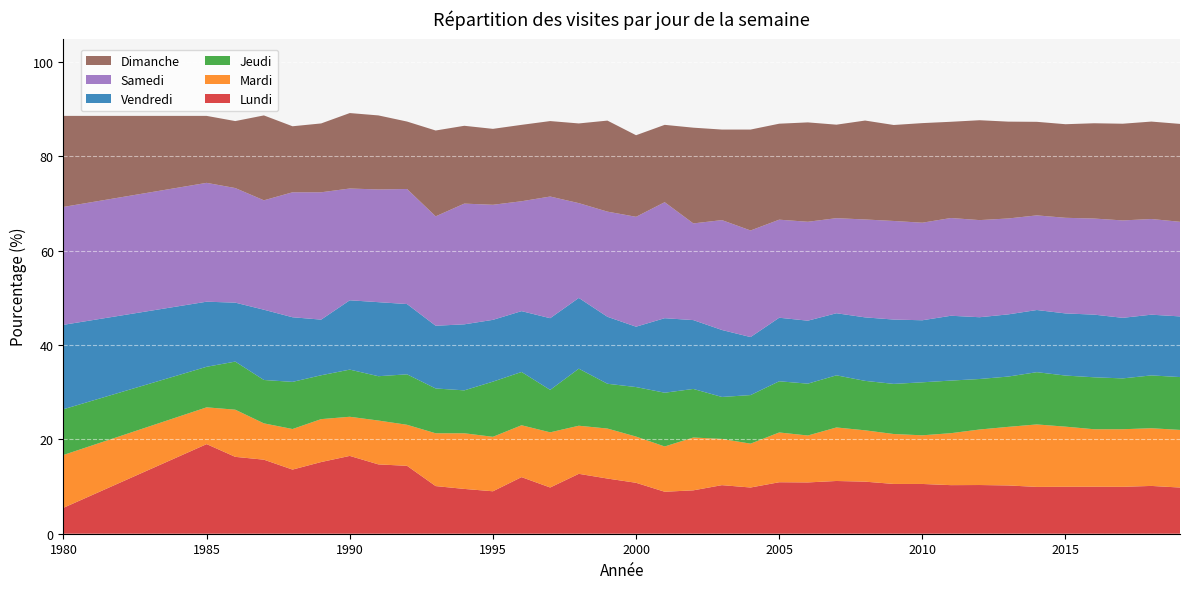

Reading left to right, what are all the values shown in this chart?

Lundi: 5.5	19.0	16.3	15.7	13.6	15.2	16.5	14.7	14.4	10.1	9.5	9.0	12.0	9.8	12.7	11.7	10.8	8.9	9.2	10.3	9.8	10.9	10.9	11.2	11.0	10.6	10.6	10.3	10.3	10.2	9.9	10.0	10.0	9.9	10.1	9.8
Mardi: 11.2	7.8	10.0	7.7	8.6	9.1	8.3	9.3	8.7	11.2	11.8	11.6	11.0	11.7	10.2	10.6	9.8	9.6	11.2	9.8	9.3	10.6	9.9	11.3	10.9	10.6	10.3	11.0	11.8	12.4	13.2	12.7	12.2	12.2	12.2	12.2
Jeudi: 9.7	8.6	10.2	9.2	10.0	9.3	10.0	9.4	10.7	9.5	9.1	11.7	11.3	9.0	12.1	9.5	10.5	11.4	10.3	8.9	10.3	10.9	11.0	11.1	10.5	10.6	11.2	11.2	10.7	10.7	11.1	10.8	11.0	10.8	11.2	11.2
Vendredi: 17.9	13.8	12.5	14.9	13.7	11.8	14.7	15.7	14.9	13.3	14.0	13.1	12.9	15.2	15.0	14.2	12.8	15.8	14.6	14.2	12.3	13.5	13.4	13.2	13.5	13.6	13.2	13.7	13.1	13.2	13.2	13.2	13.3	12.8	12.9	12.9
Samedi: 25.0	25.2	24.3	23.2	26.5	27.0	23.7	23.9	24.4	23.2	25.6	24.4	23.3	25.8	20.1	22.3	23.3	24.6	20.5	23.3	22.6	20.8	21.0	20.2	20.8	20.9	20.7	20.7	20.6	20.3	20.1	20.3	20.4	20.7	20.3	20.1
Dimanche: 19.3	14.2	14.2	18.0	14.0	14.6	16.0	15.7	14.3	18.2	16.5	16.1	16.2	16.0	16.9	19.3	17.3	16.4	20.3	19.2	21.4	20.4	21.1	19.8	21.0	20.4	21.1	20.4	21.2	20.5	19.8	19.8	20.2	20.5	20.7	20.8